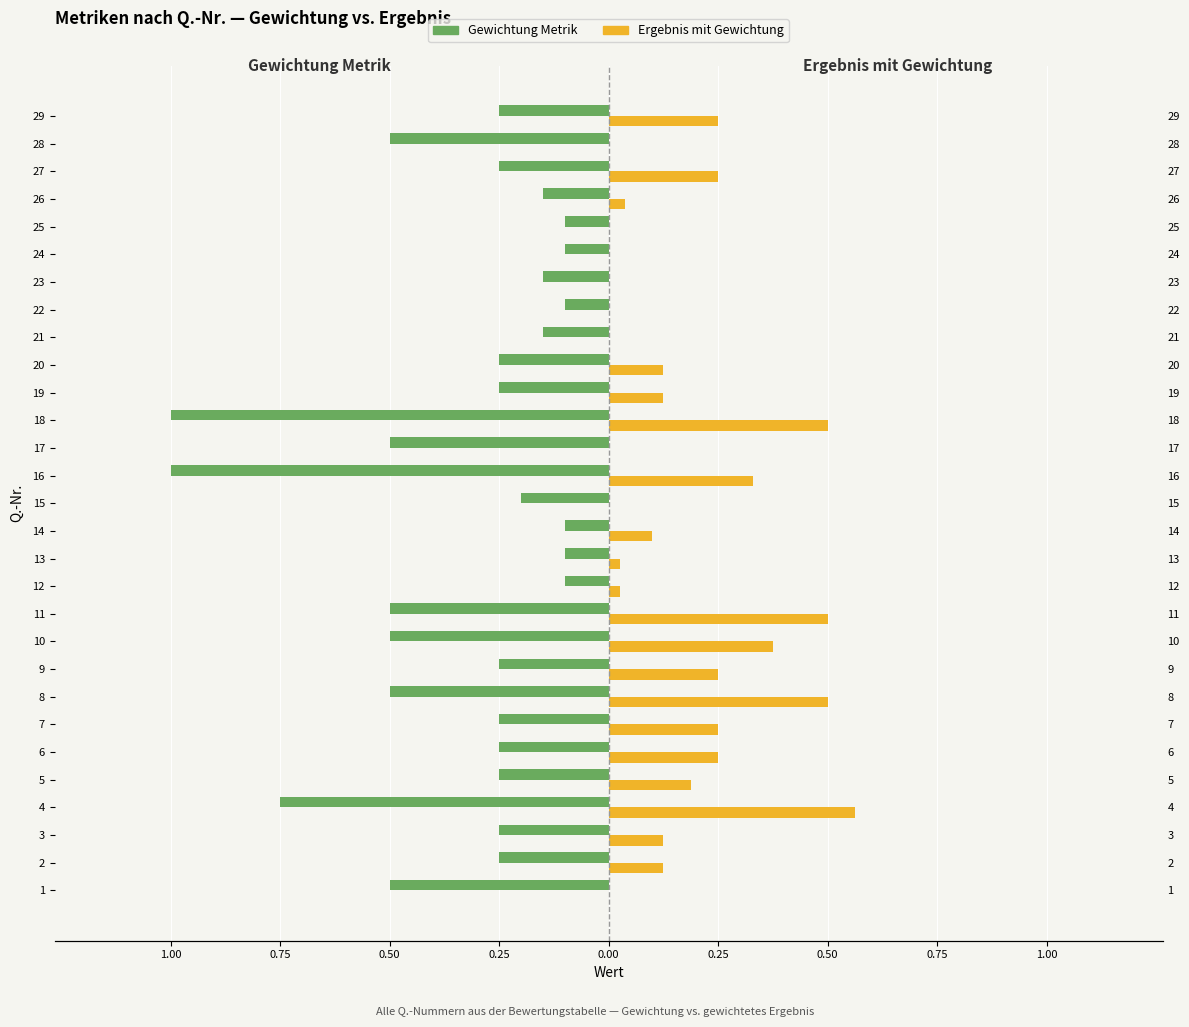

Is it true that Gewichtung Metrik equals -0.2 at 12?

False